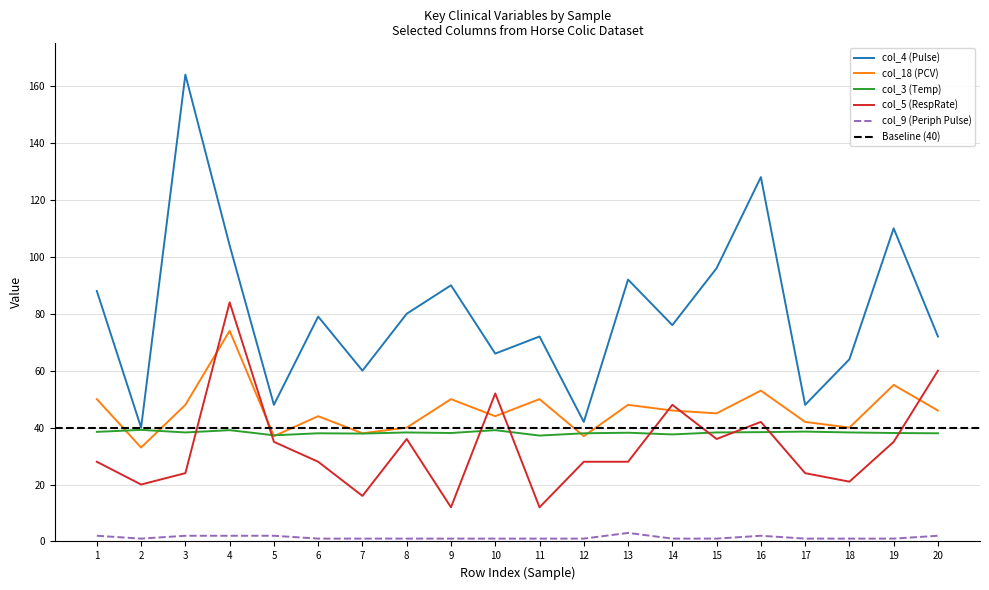

Reading left to right, what are all the values shown in this chart?

col_4 (Pulse): 1=88	2=40	3=164	4=104	5=48	6=79	7=60	8=80	9=90	10=66	11=72	12=42	13=92	14=76	15=96	16=128	17=48	18=64	19=110	20=72
col_18 (PCV): 1=50	2=33	3=48	4=74	5=37	6=44	7=38	8=40	9=50	10=44	11=50	12=37	13=48	14=46	15=45	16=53	17=42	18=40	19=55	20=46
col_9 (Peripheral Pulse): 1=2	2=1	3=2	4=2	5=2	6=1	7=1	8=1	9=1	10=1	11=1	12=1	13=3	14=1	15=1	16=2	17=1	18=1	19=1	20=2